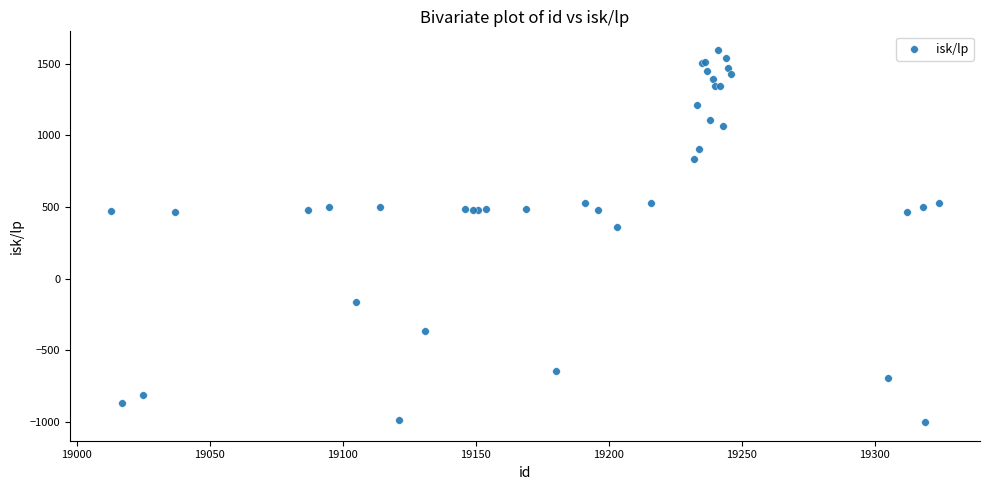

What Y value in the scatter plot is closest to 297?

362.8